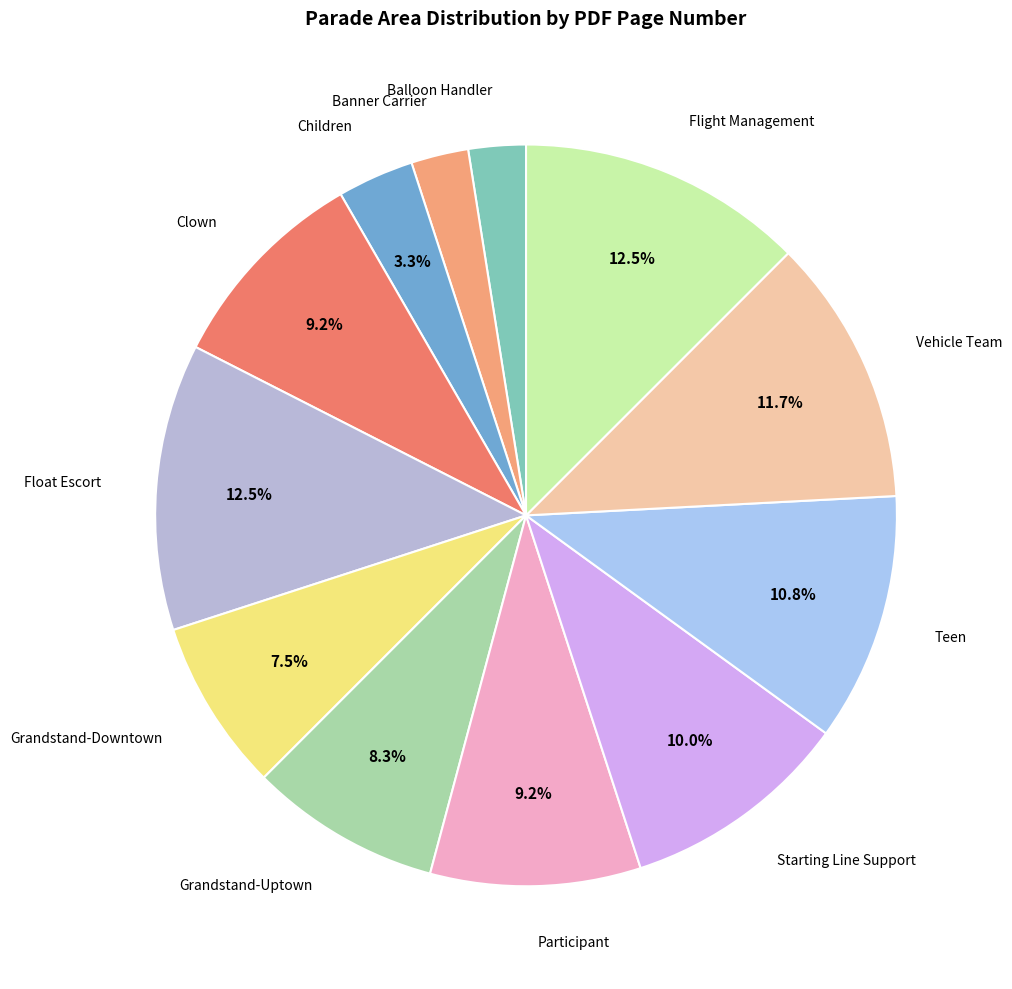

Rank the categories by value from lowest to highest.

Balloon Handler, Banner Carrier, Children, Grandstand-Downtown, Grandstand-Uptown, Clown, Participant, Starting Line Support, Teen, Vehicle Team, Float Escort, Flight Management